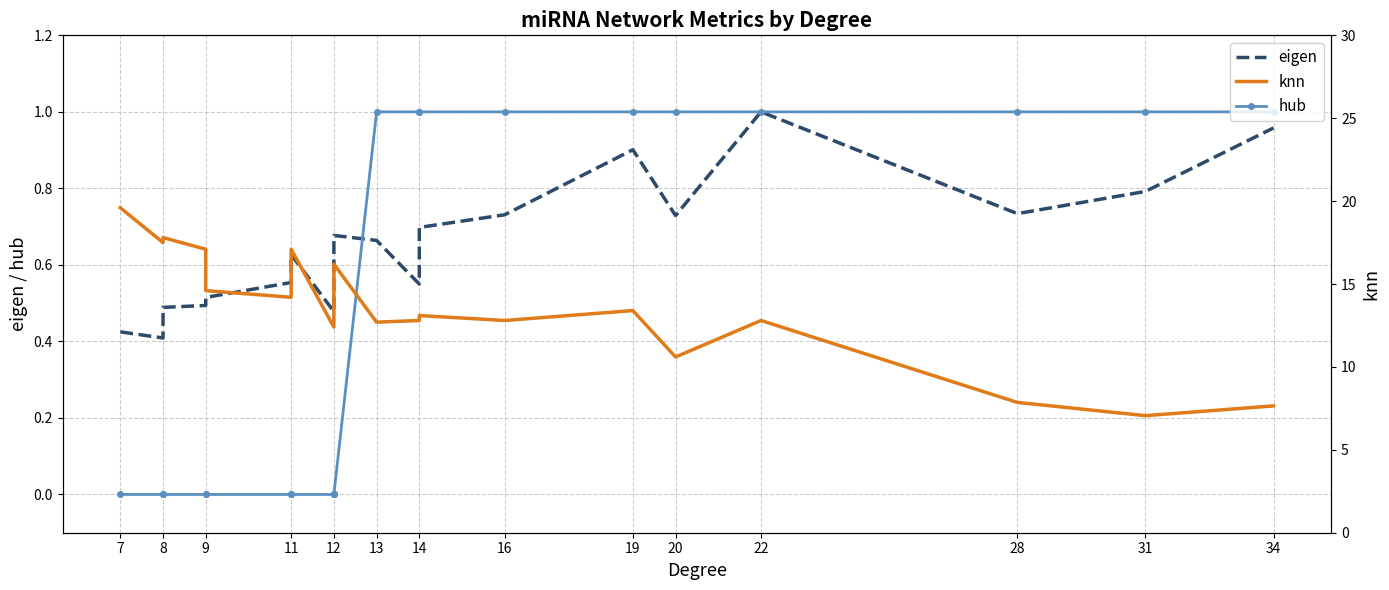

What is the value of the knn point at the 1st from the left?

19.6